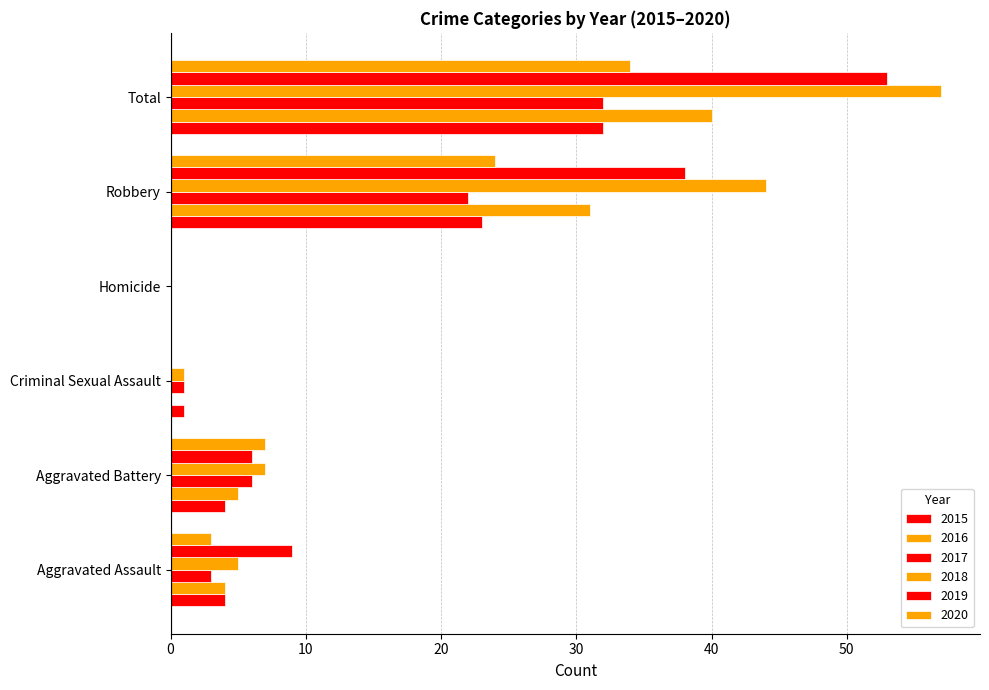

What is the difference between the maximum and minimum values in the 2017 series?

32